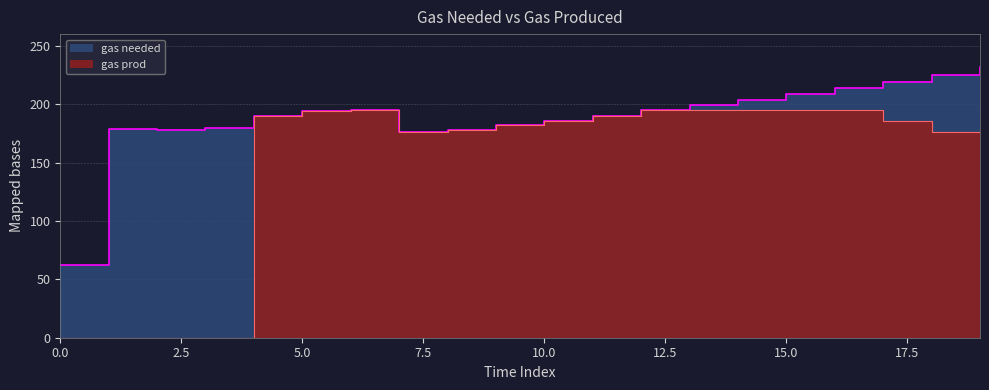

What is the maximum value shown in the chart?

232